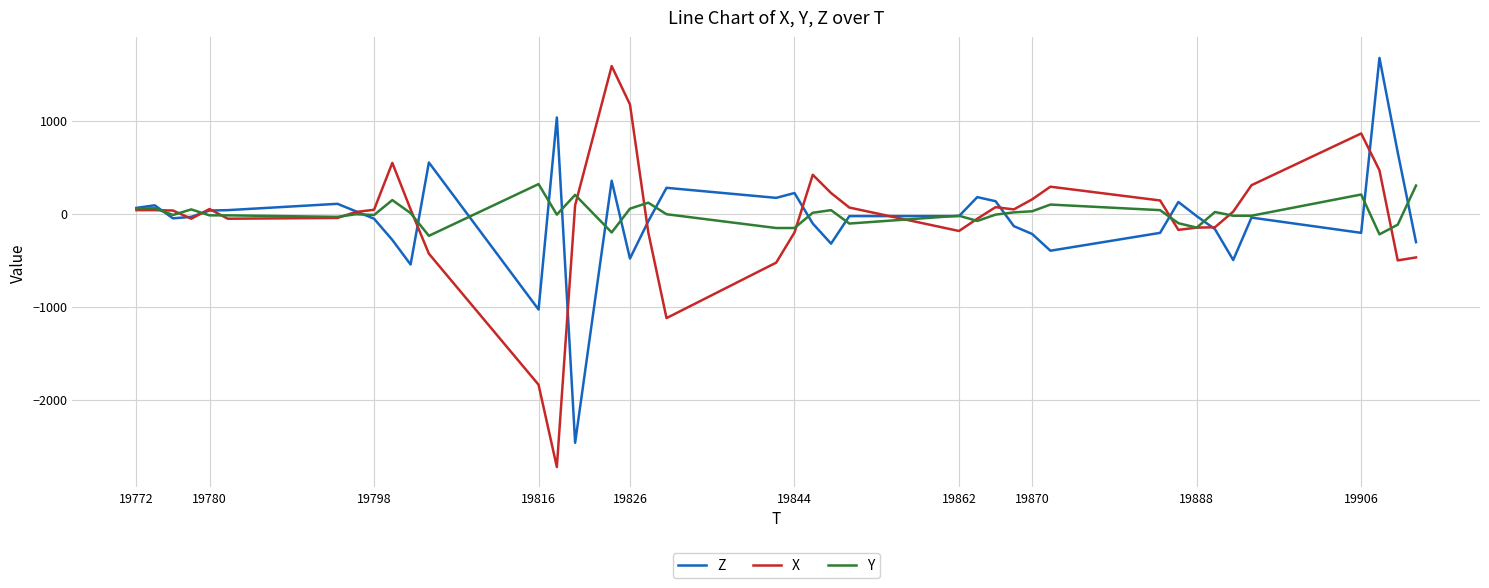

What is the greatest value displayed?

1676